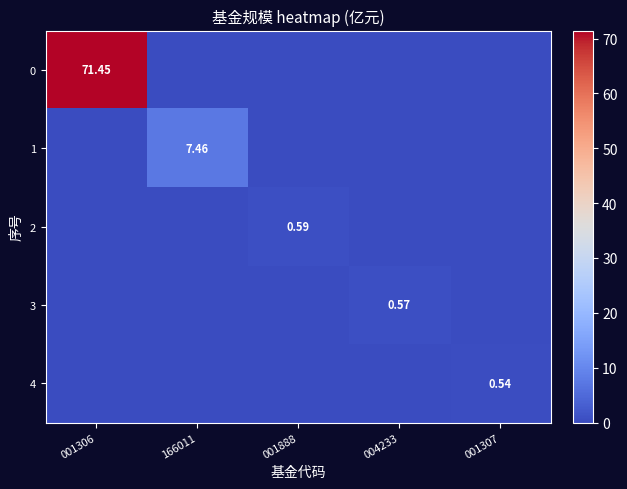

At how many categories does at least one series exceed 6?

2